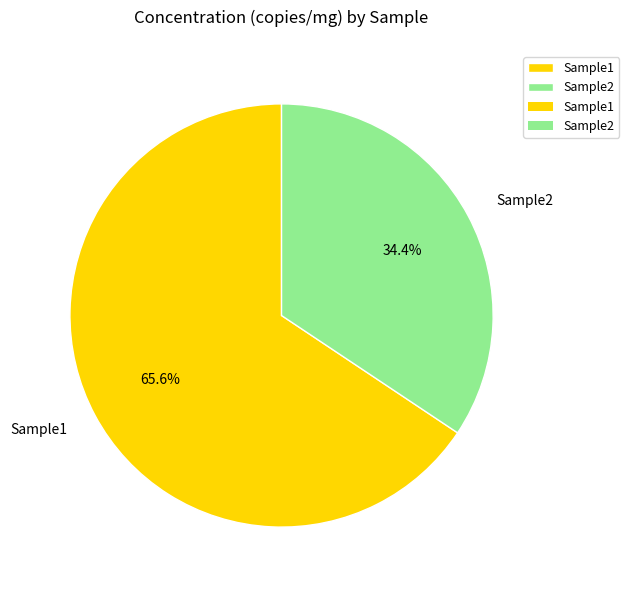

What percentage do Sample1 and Sample2 together represent?

100.0%